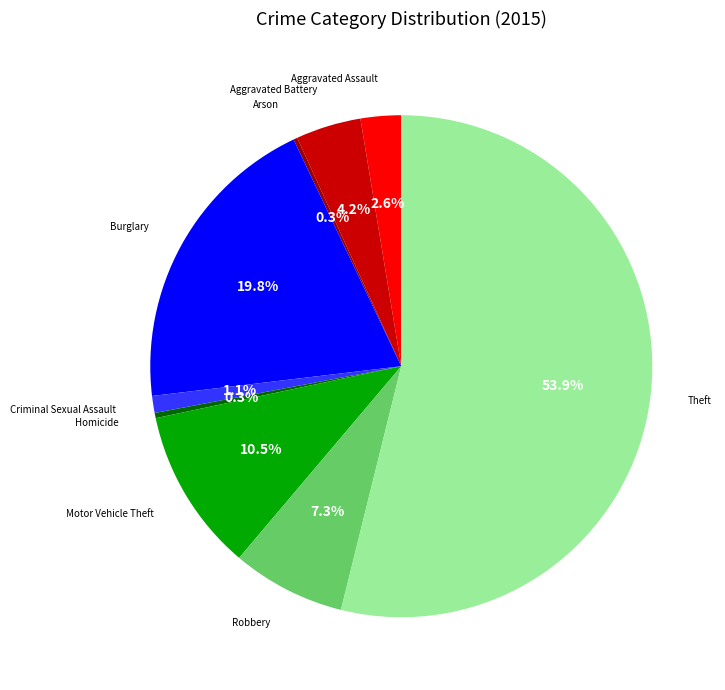

Is there any slice that represents more than half of the pie?

Yes